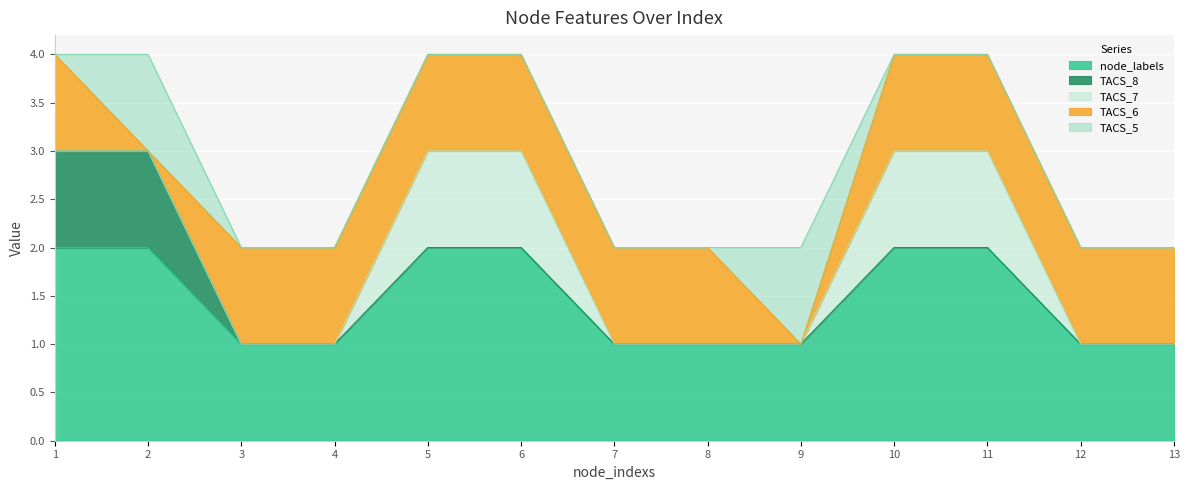

Reading left to right, transcribe all the data shown in this chart.

node_labels: 2	2	1	1	2	2	1	1	1	2	2	1	1
TACS_8: 1	1	0	0	0	0	0	0	0	0	0	0	0
TACS_7: 0	0	0	0	1	1	0	0	0	1	1	0	0
TACS_6: 1	0	1	1	1	1	1	1	0	1	1	1	1
TACS_5: 0	1	0	0	0	0	0	0	1	0	0	0	0